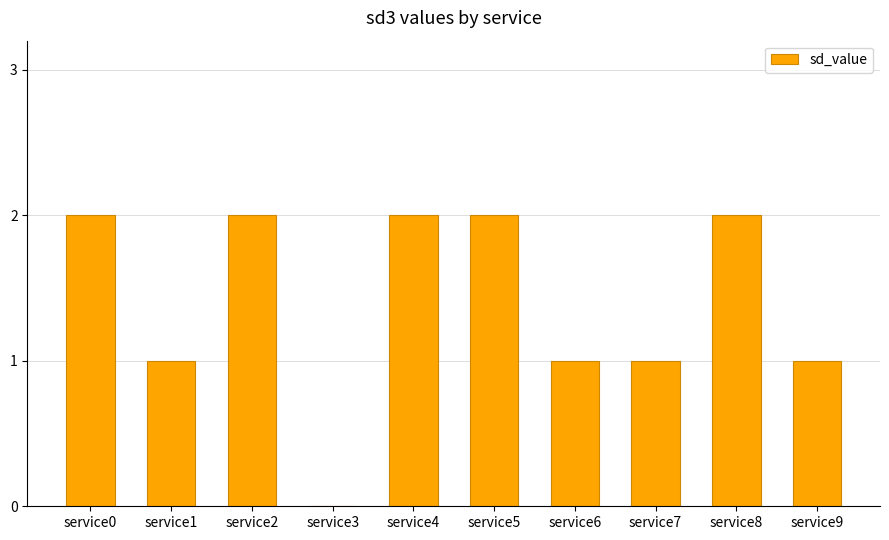

Is it true that the value at service2 is 2?

True